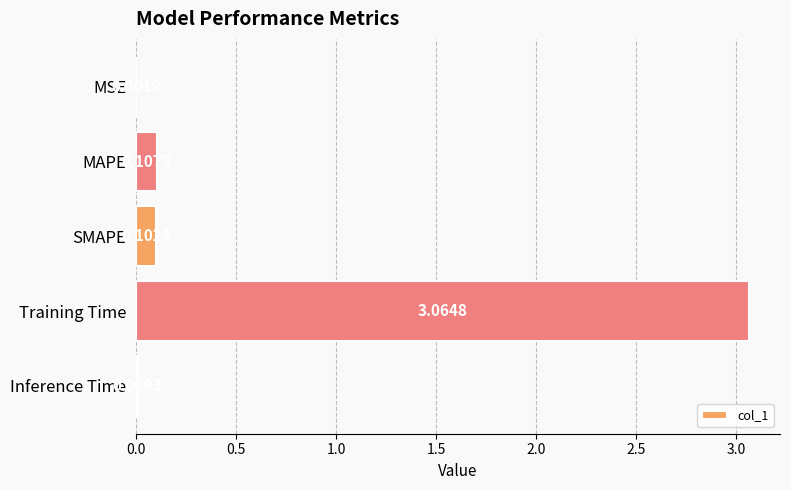

At which label is the value closest to 1?

MAPE